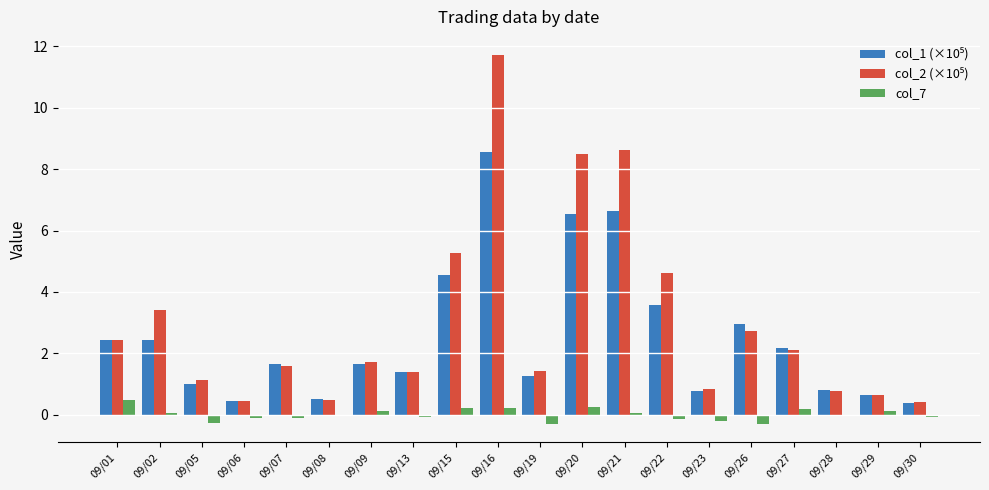

Does the chart contain stacked bars?

No